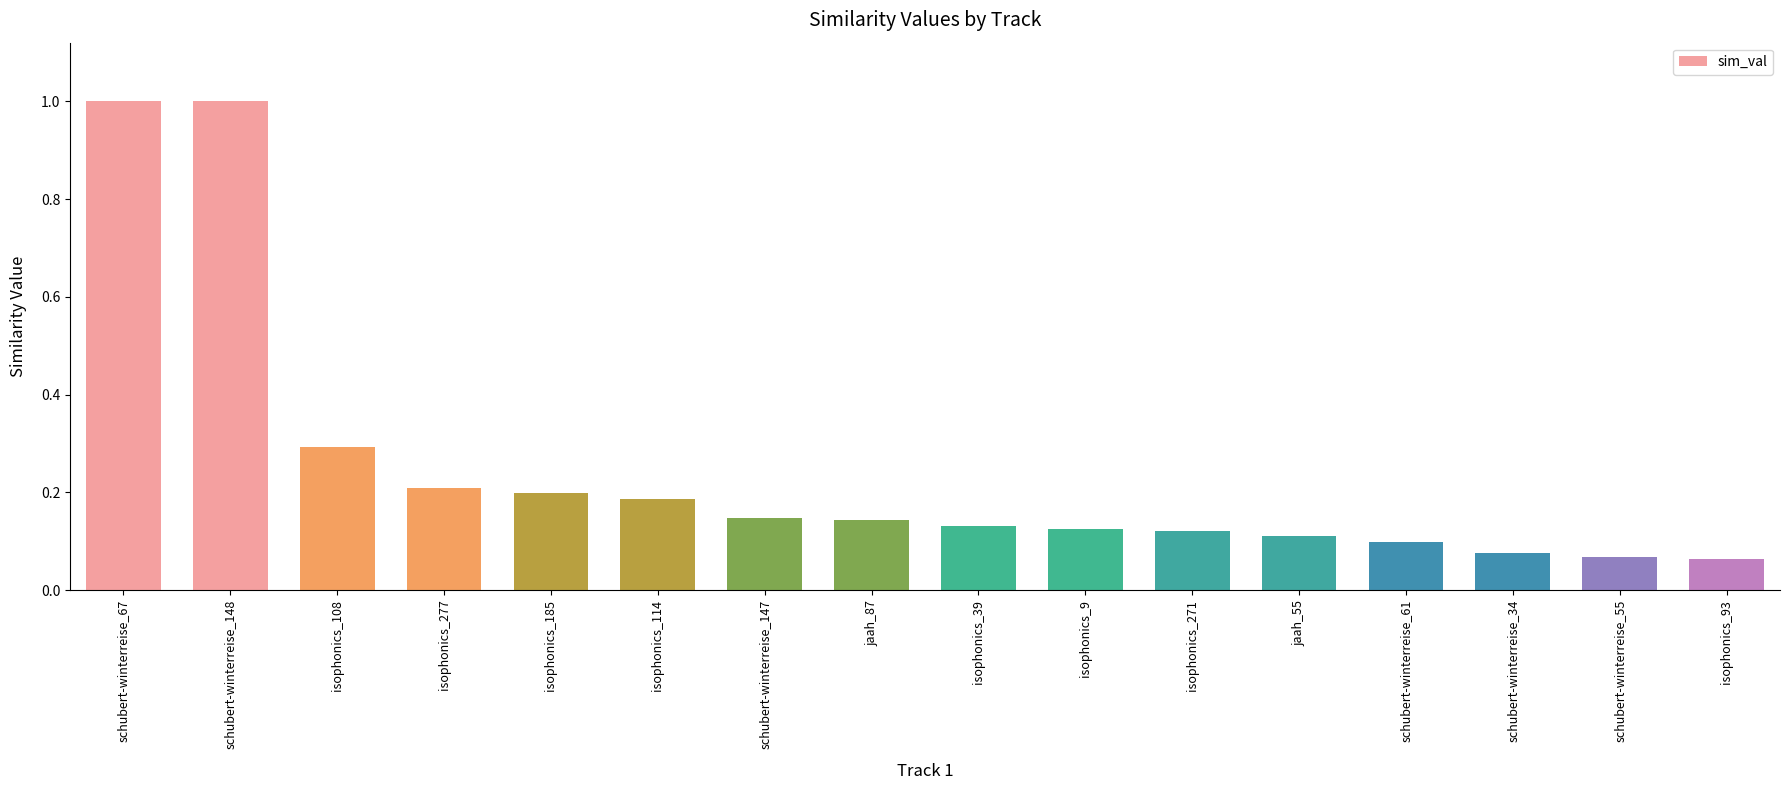

Is it true that the value at isophonics_9 is 0.1?

True